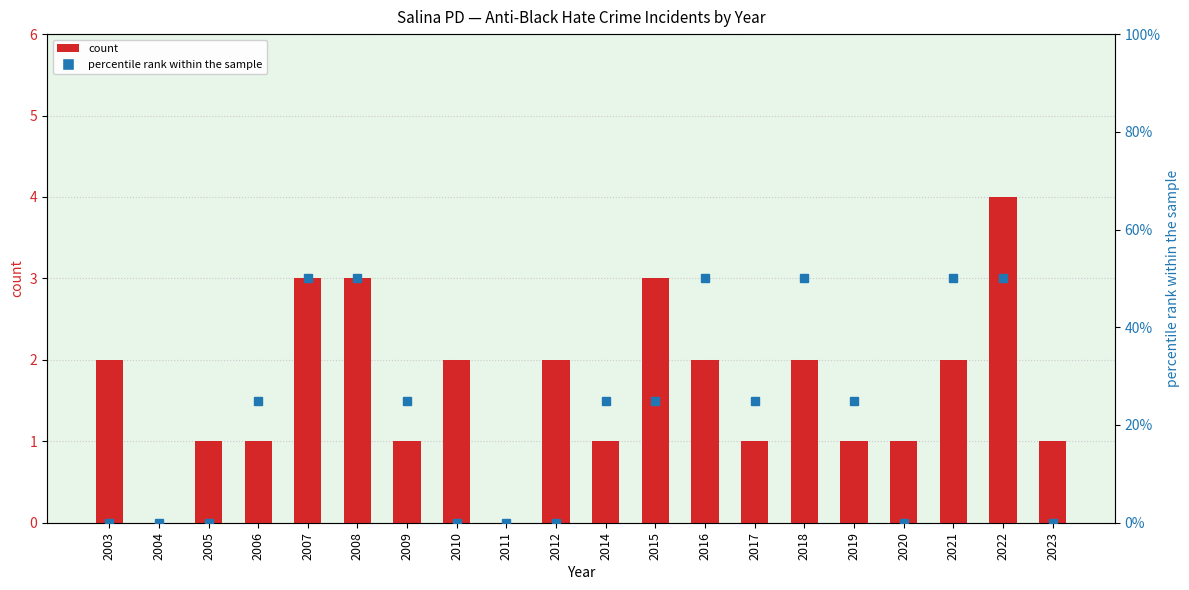

Rank the categories by count value from lowest to highest.

2004, 2011, 2005, 2006, 2009, 2014, 2017, 2019, 2020, 2023, 2003, 2010, 2012, 2016, 2018, 2021, 2007, 2008, 2015, 2022